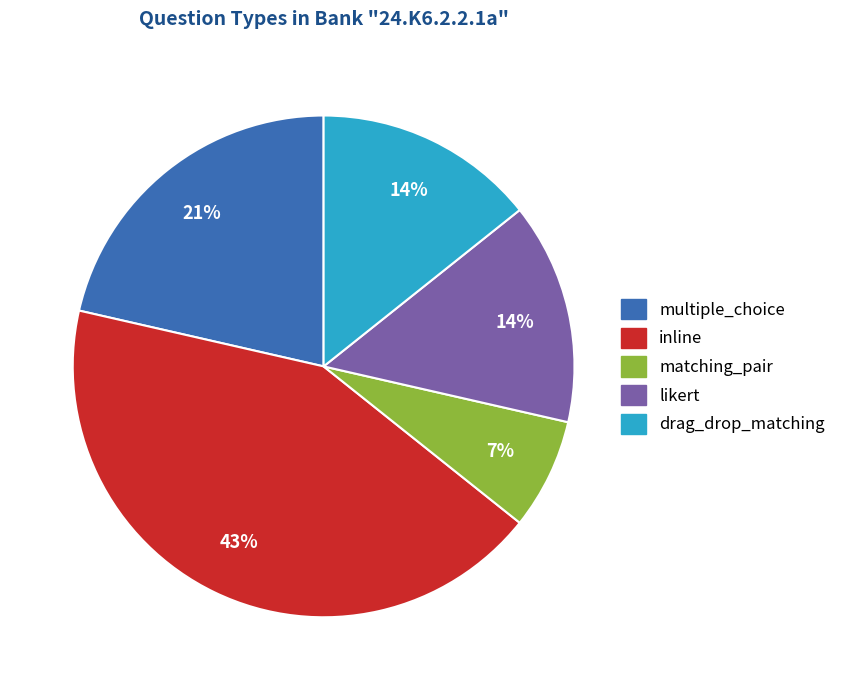

To the nearest percent, what is the average slice percentage?

20%